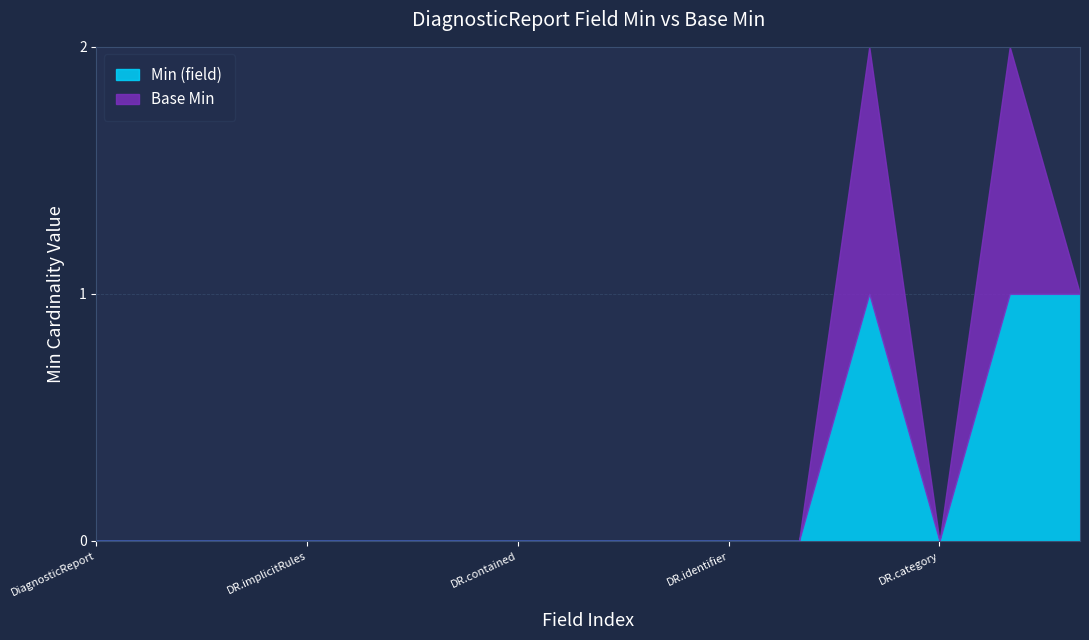

True or false: Min (field) has a value of 1 at DR.category.

False